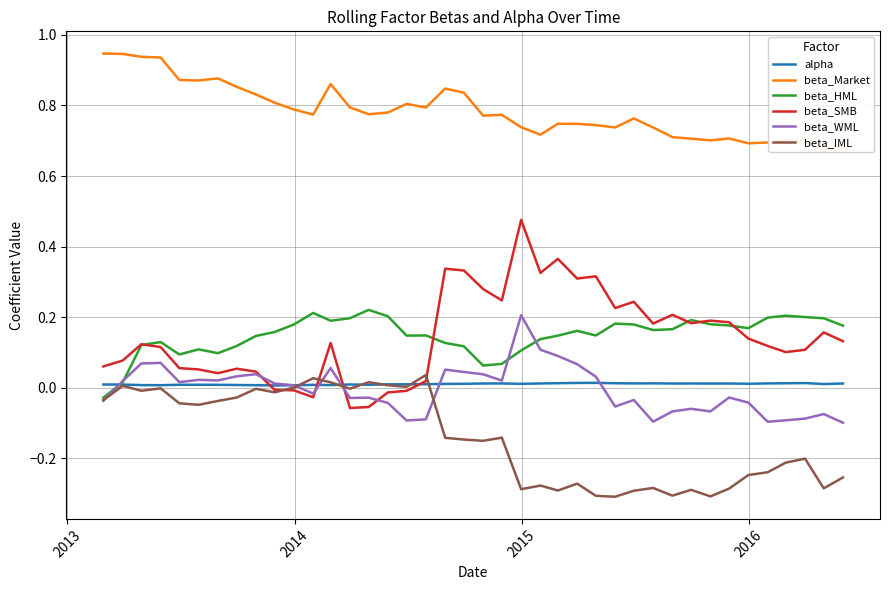

How many intersections are there between beta_SMB and beta_IML?

4